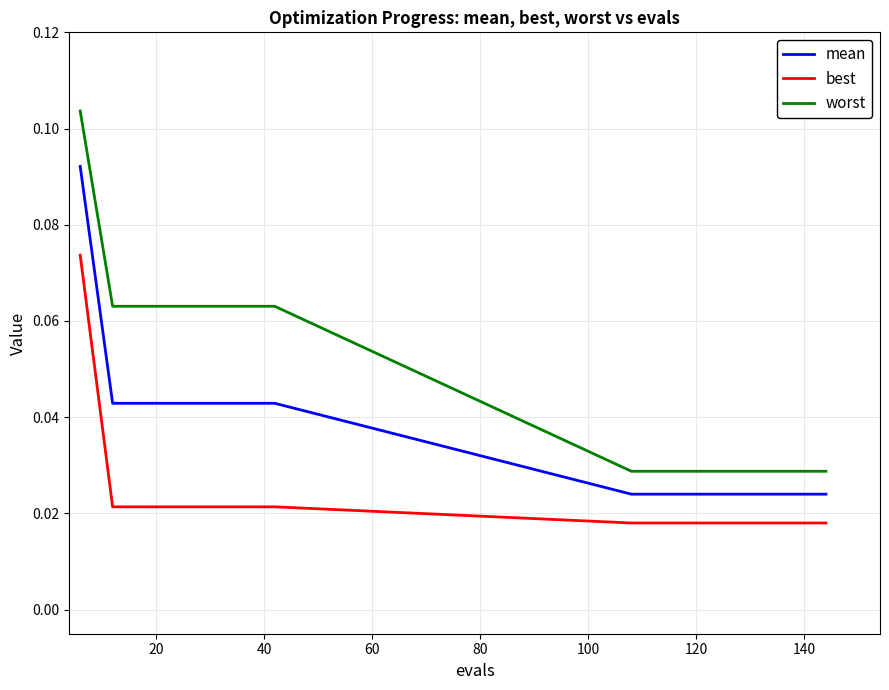

True or false: best and worst intersect in this chart.

False